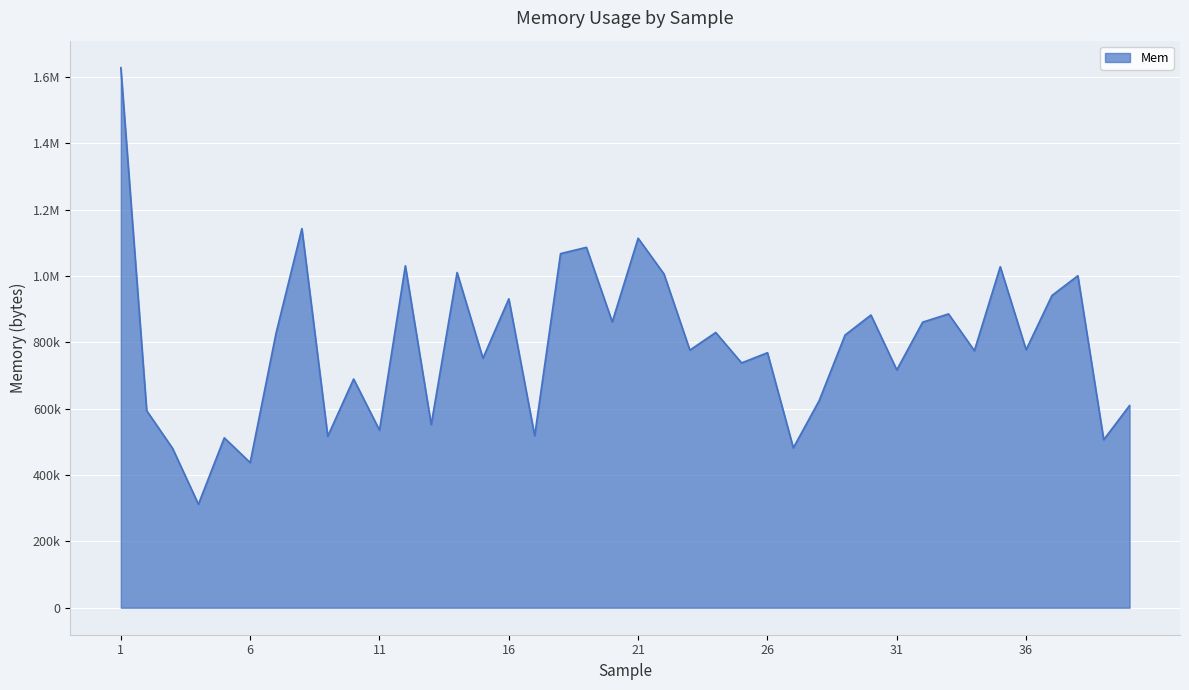

Does the chart display data point markers on the line(s)?

No